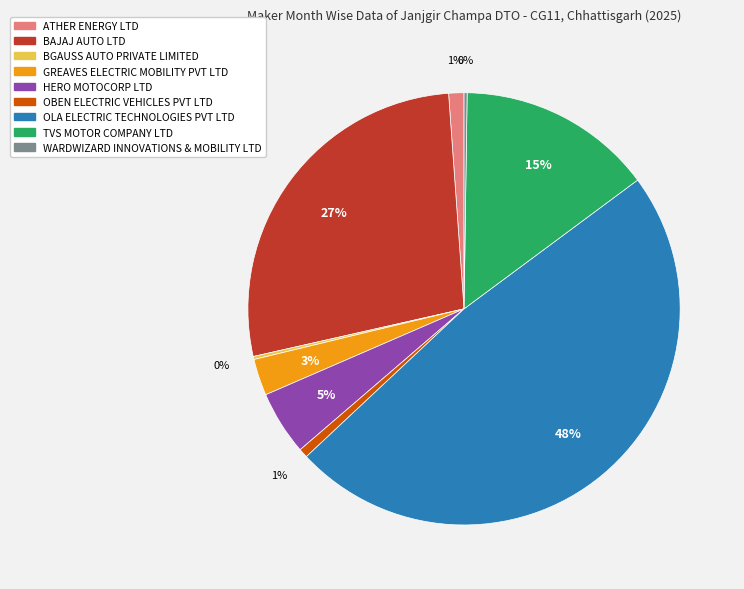

Which category has the biggest portion of the pie?

OLA ELECTRIC TECHNOLOGIES PVT LTD